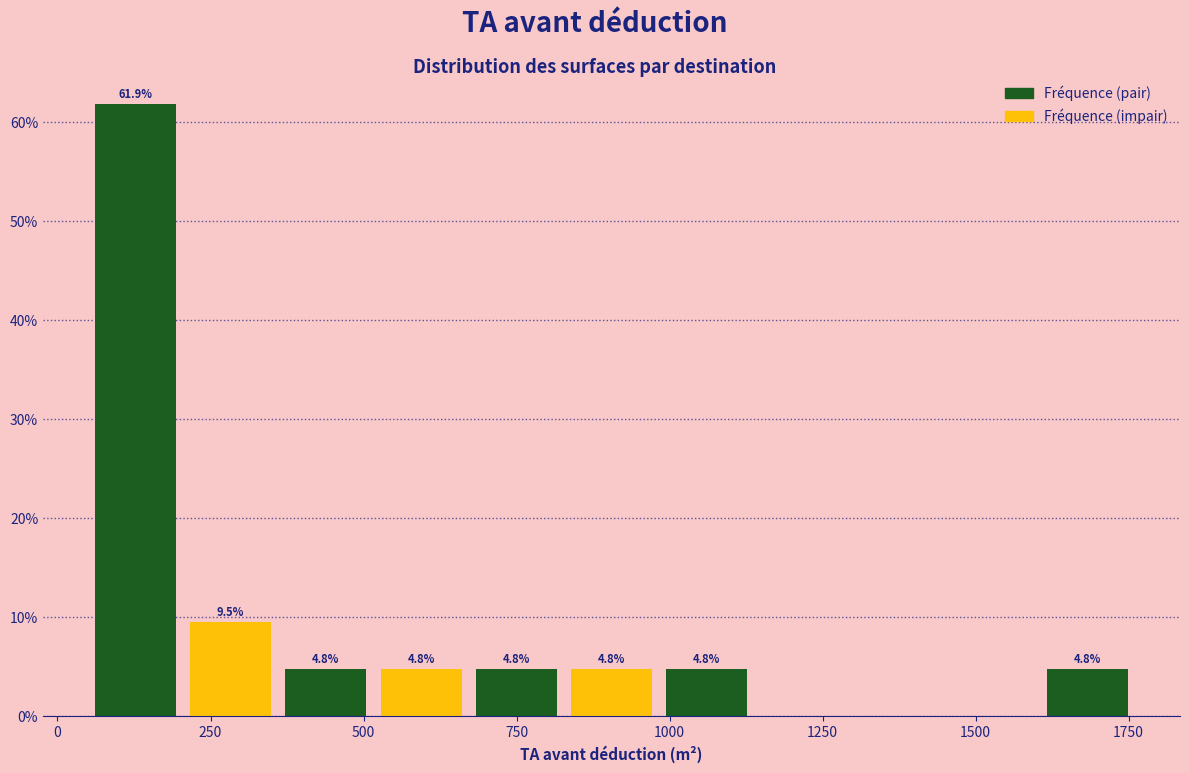

Around what value on the x-axis is the tallest bar? Give the approximate position of its centre, as read against the axis.

150